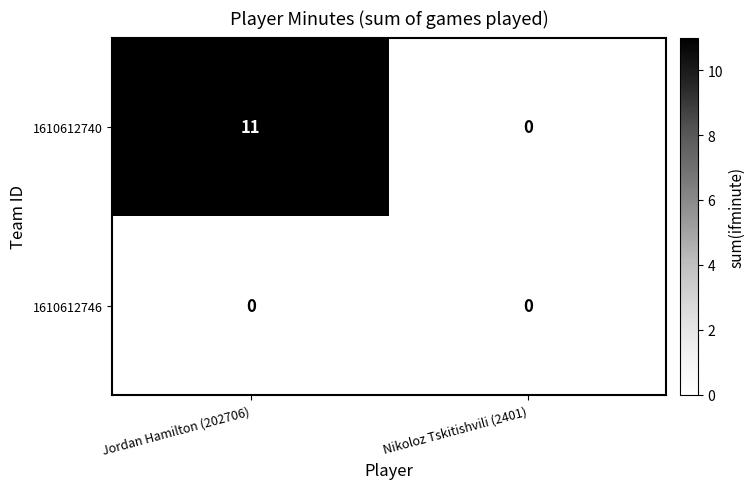

At which category does the chart reach its peak across all series?

Jordan Hamilton (202706)